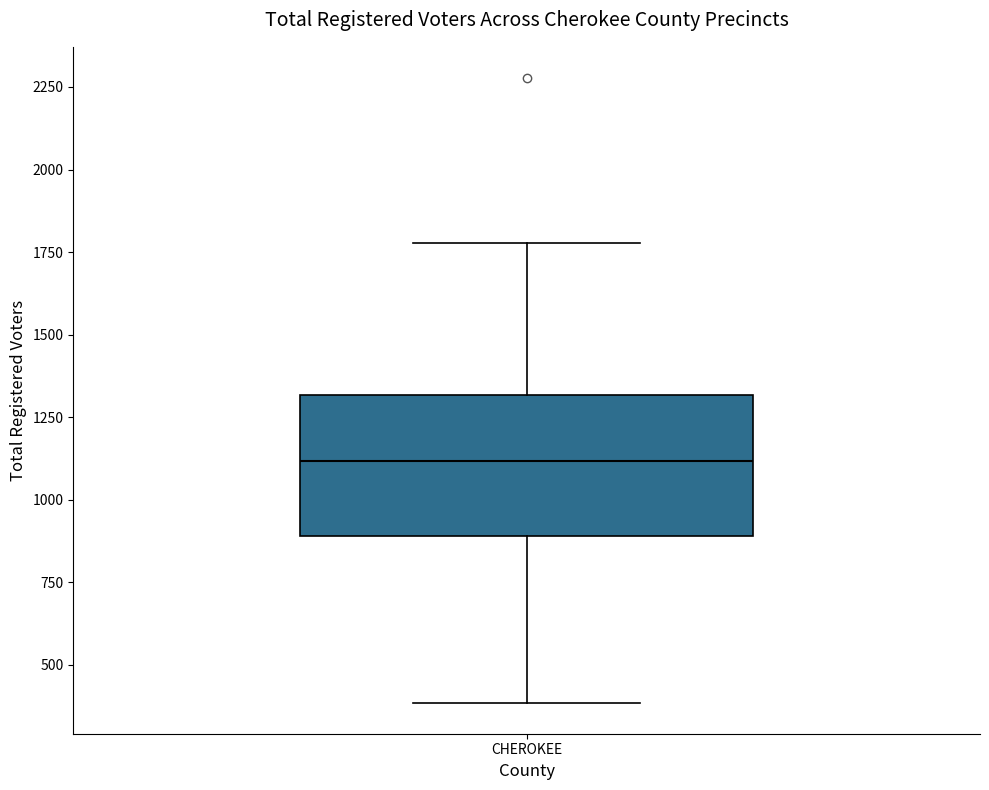

Transcribe this box plot: give where the median line is, the range the box spans, and where the two whiskers end, as read against the y-axis. The values are not printed on the chart, so give them approximately, as read against the axis.

median 1100, box 900 to 1300, whiskers 400 to 1800